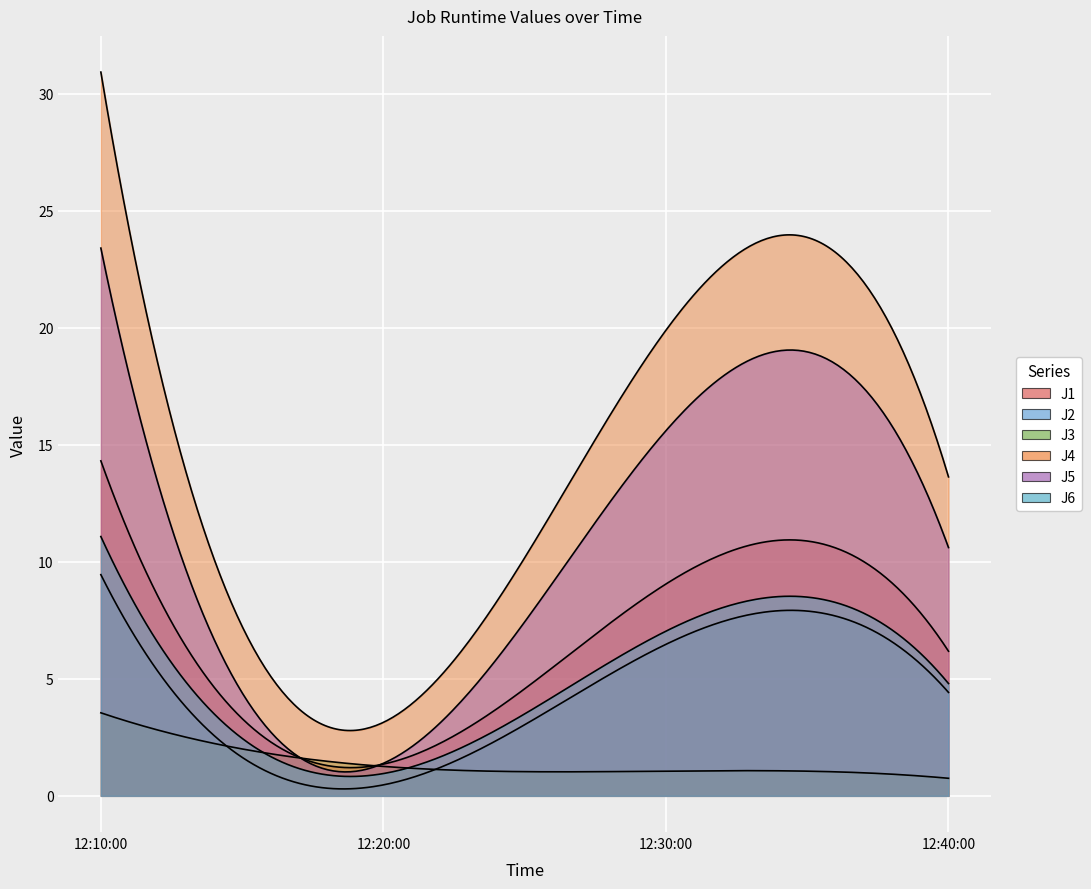

What is the value of the J2 point at the 3rd from the left?

6.5